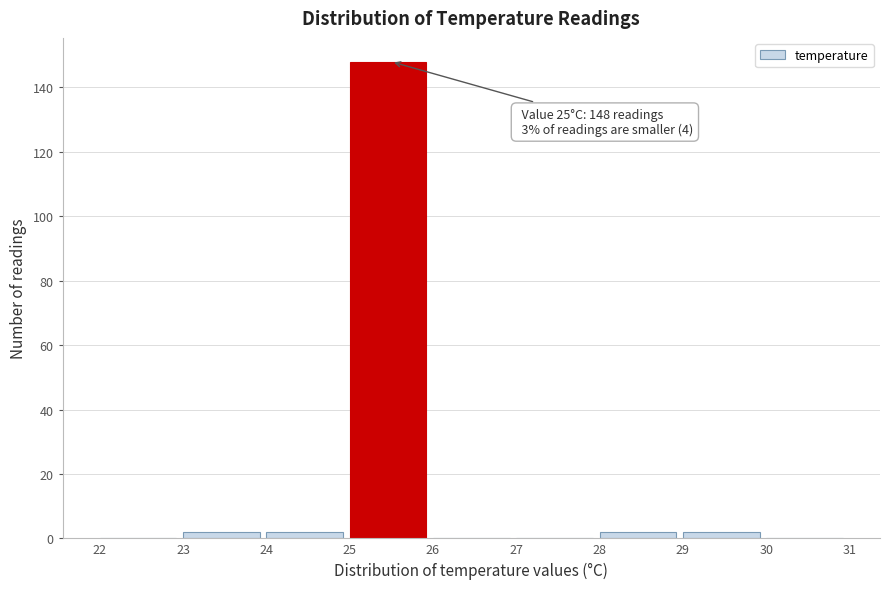

Over which range of the x-axis is the bar tallest?

25 to 26